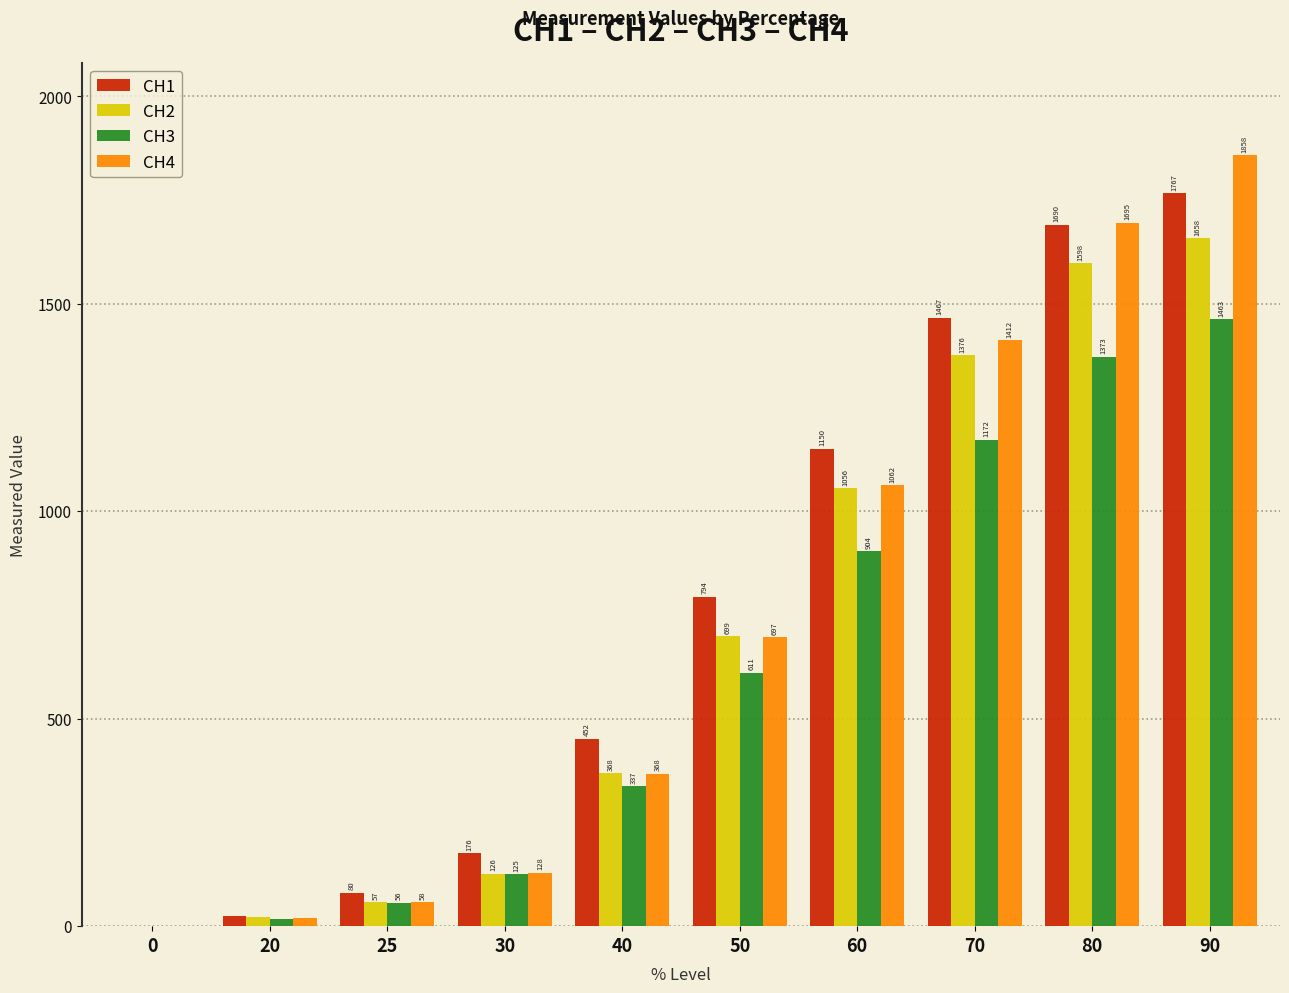

Count the number of categories in the chart.

10